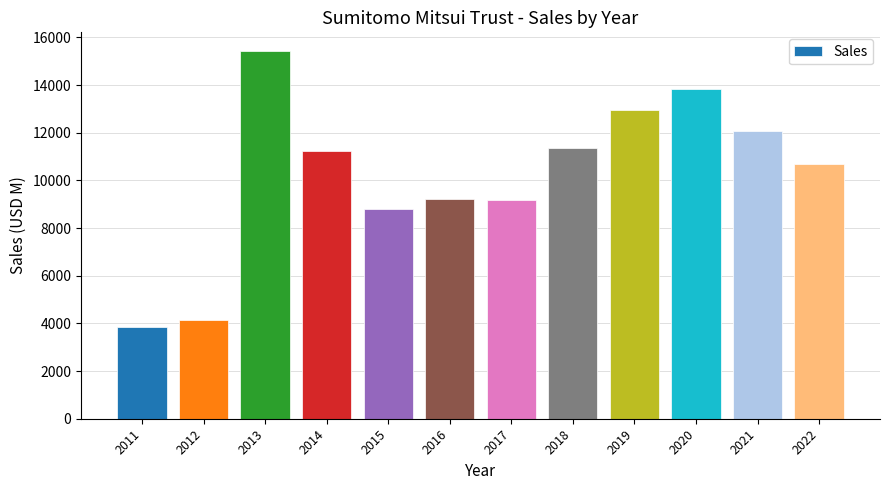

Approximately how many times larger is the value at 2013 compared to 2015?

1.8